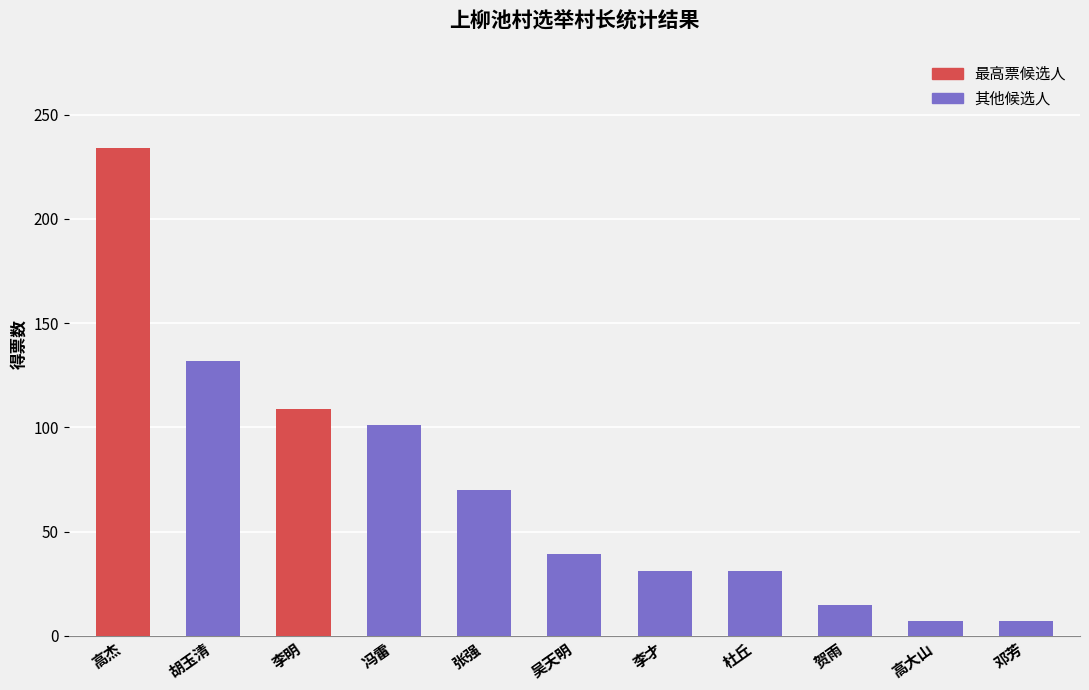

What is the ratio of the value at 胡玉清 to the value at 冯雷?

1.3